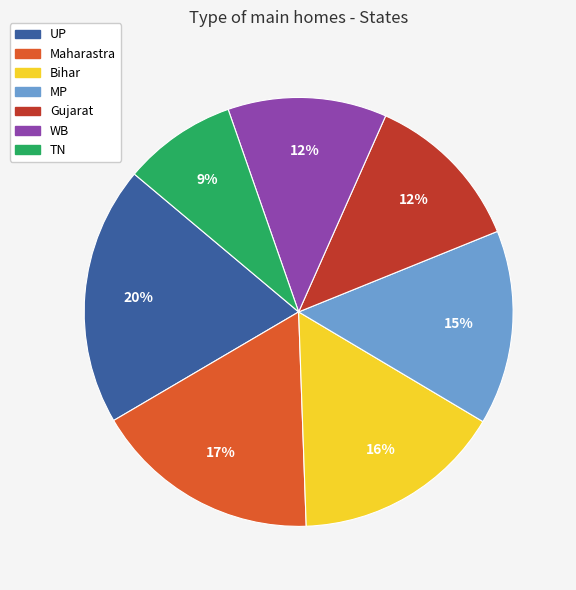

Is there any slice that represents more than half of the pie?

No